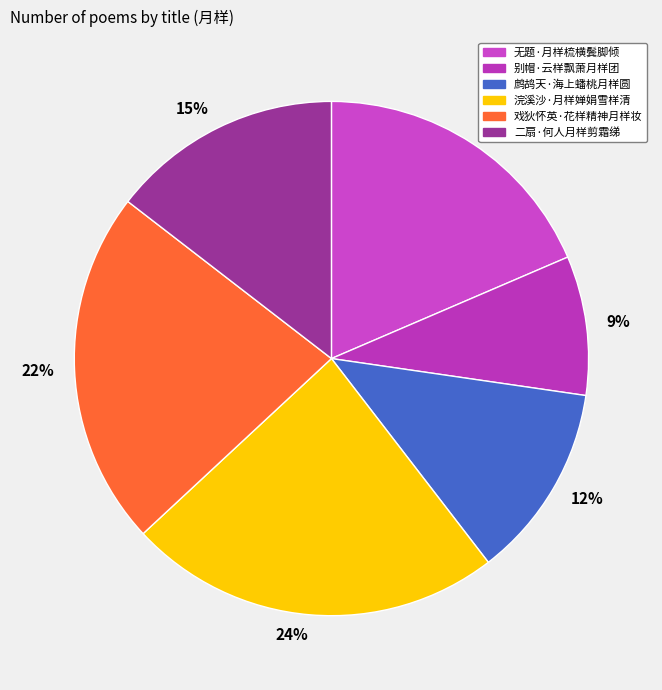

How much of the chart is everything except 无题·月样梳横鬓脚倾?

81.5%